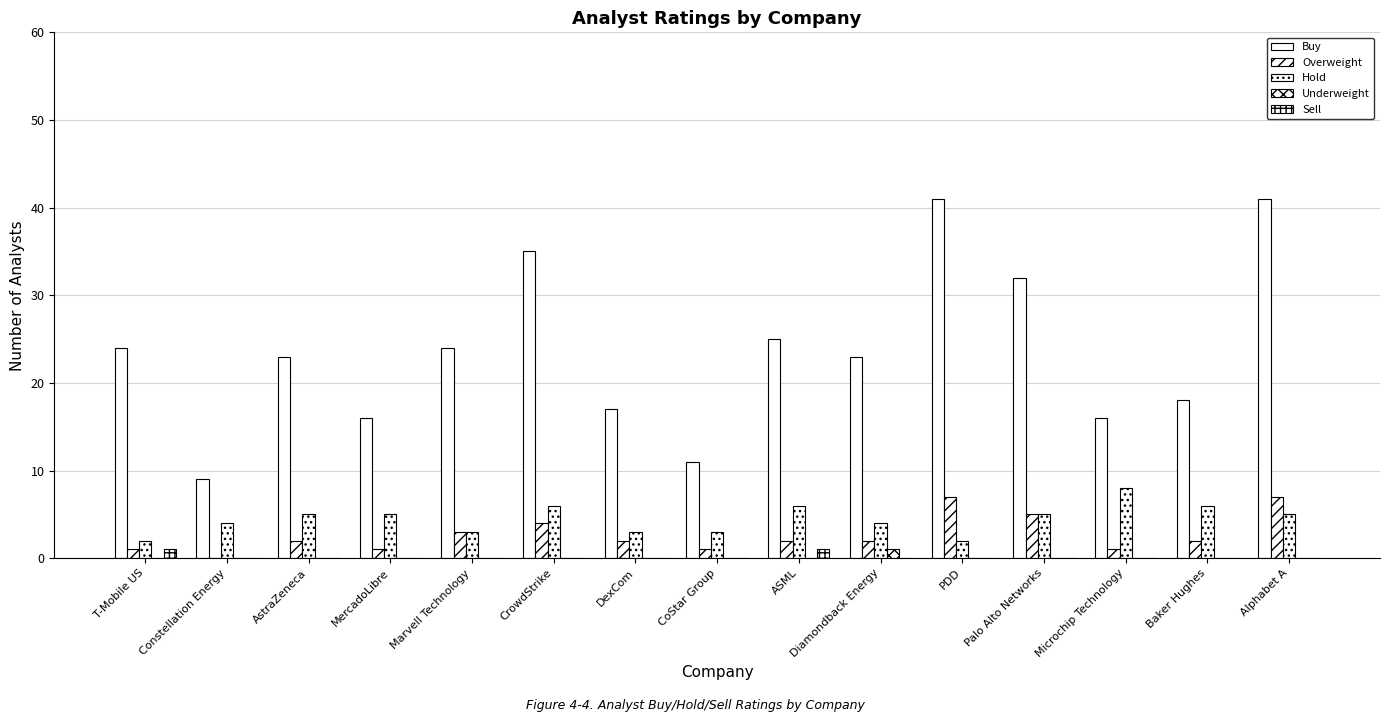

At how many categories does at least one series exceed 17?

10